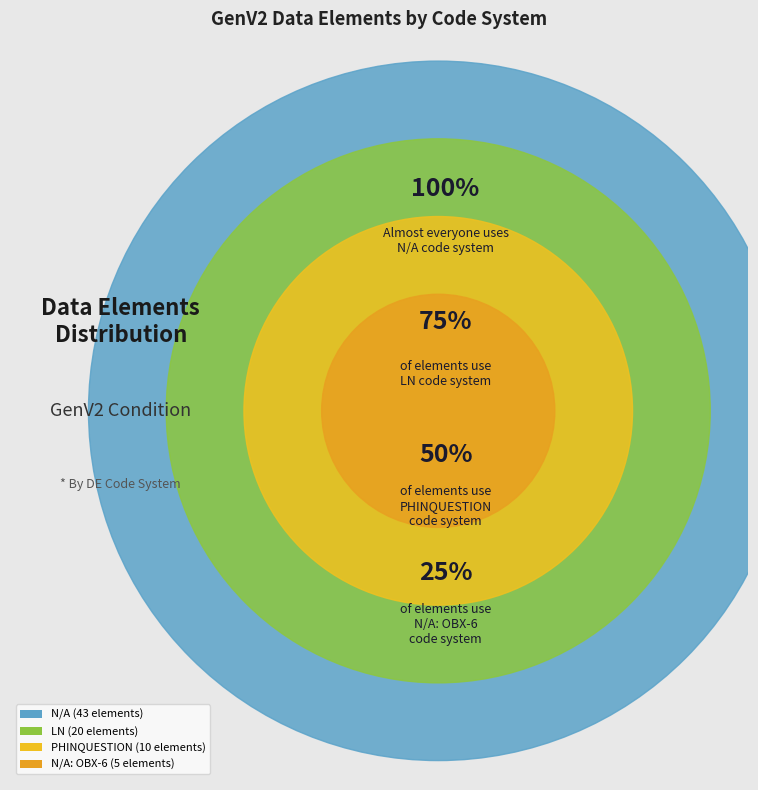

To the nearest percent, what percentage of the pie is PHINQUESTION?

13%